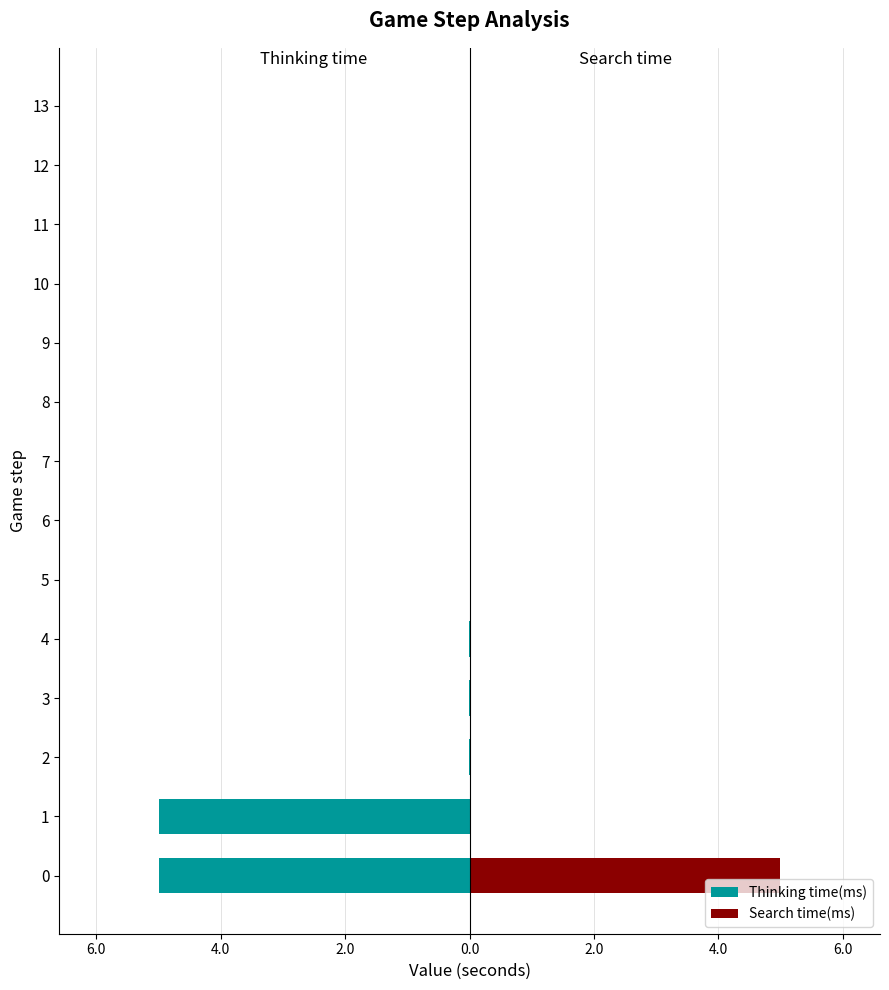

What is the difference between the maximum and minimum values in the Thinking time(ms) series?

5.0